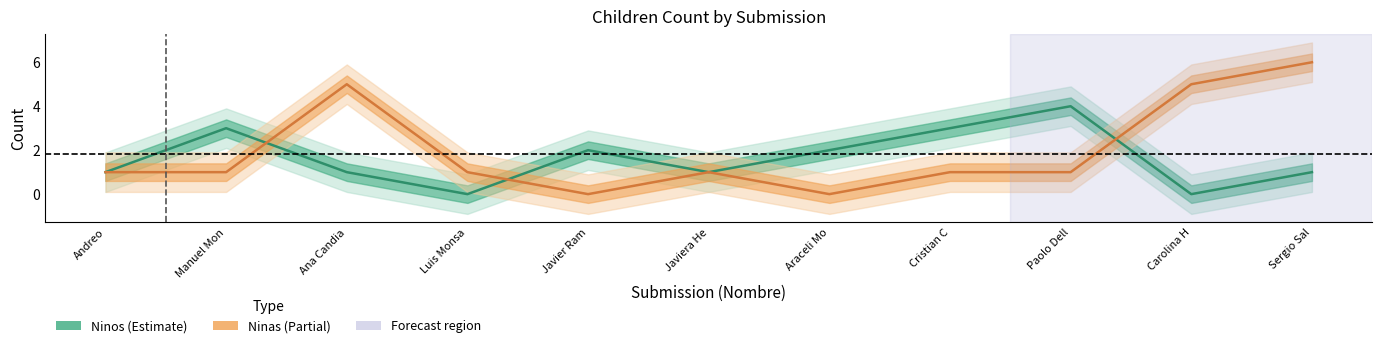

How many interior local valleys does the Ninos series have?

3